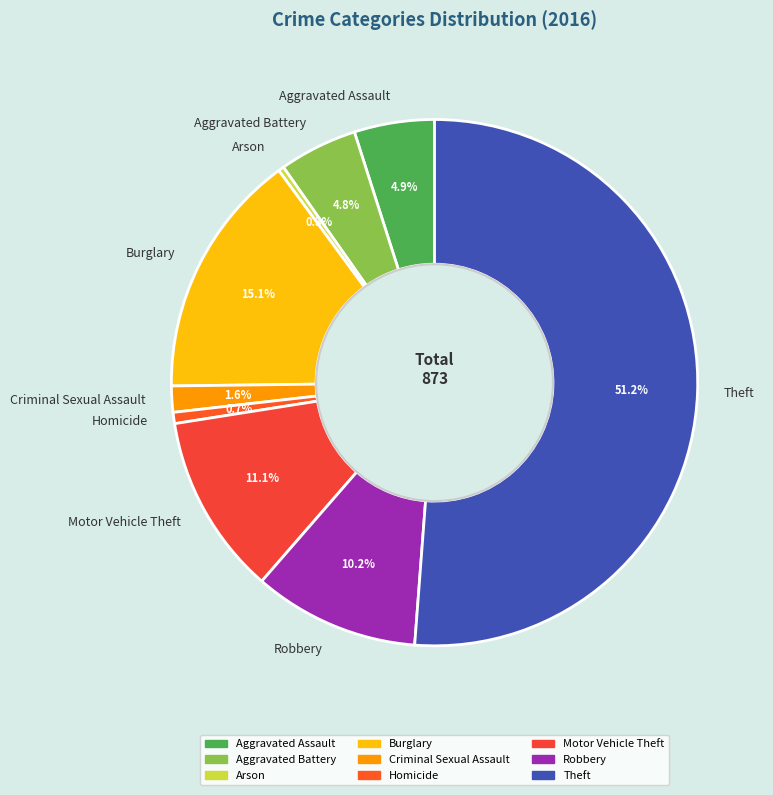

Count the number of slices in the pie.

9